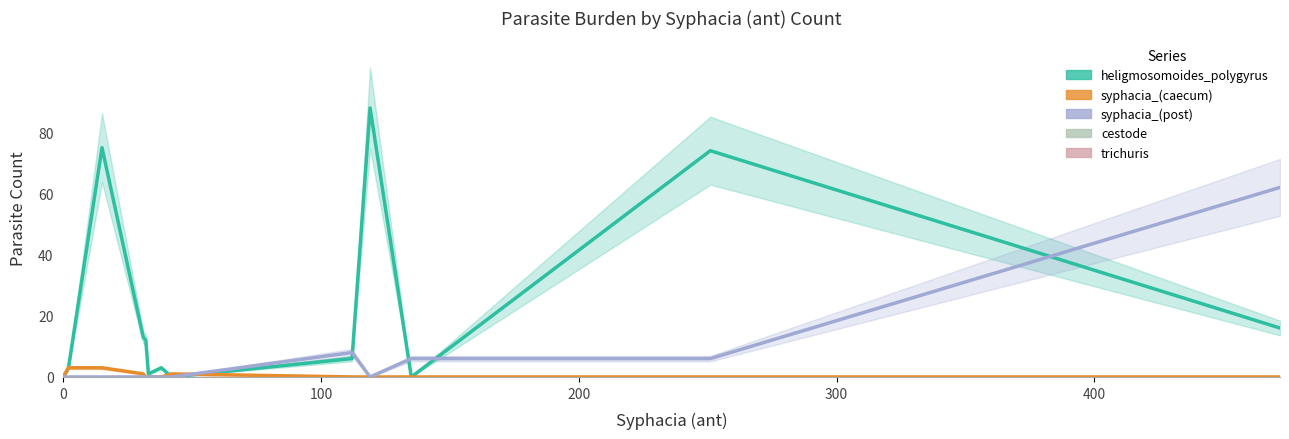

What is the maximum value for syphacia_(caecum)?

3